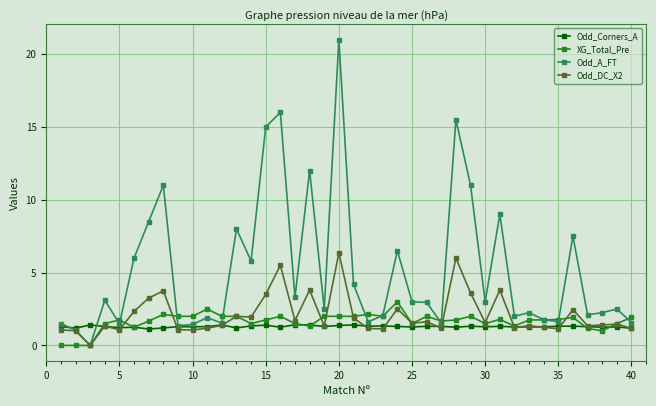

What is the maximum value for Odd_Corners_A?

1.4